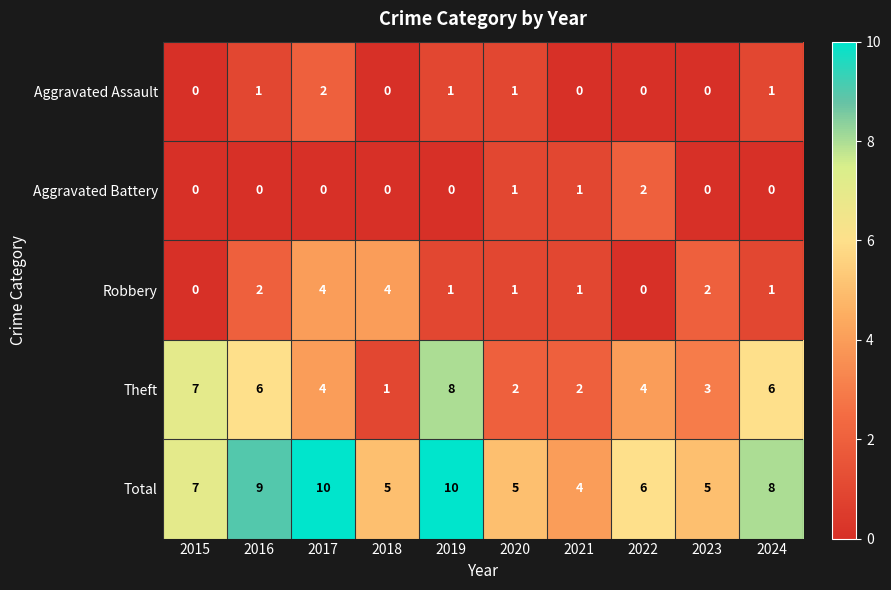

Which series has the largest range (max minus min)?

Theft